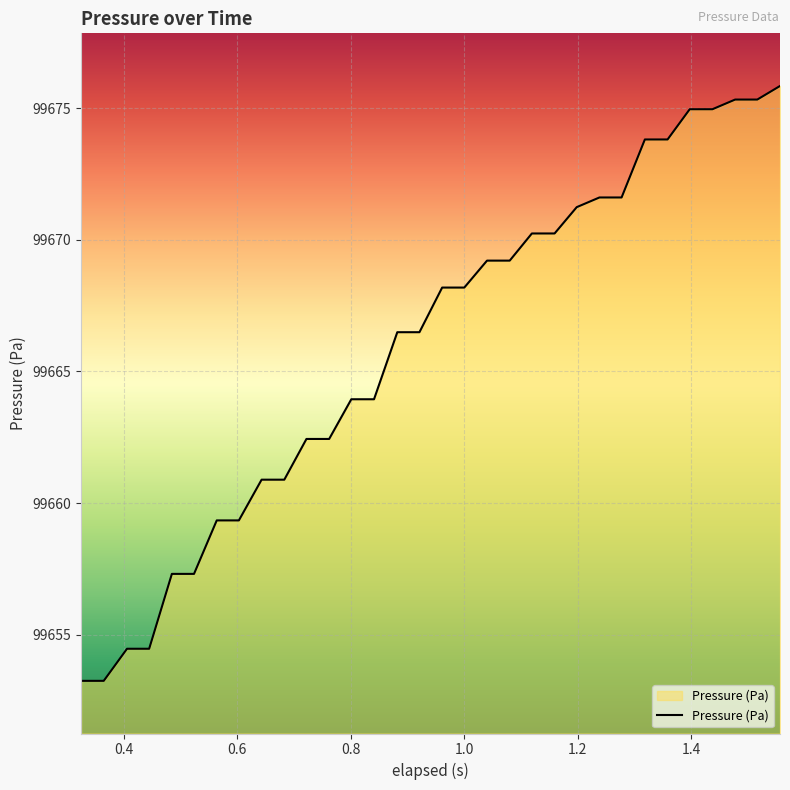

What is the maximum value shown in the chart?

99675.8